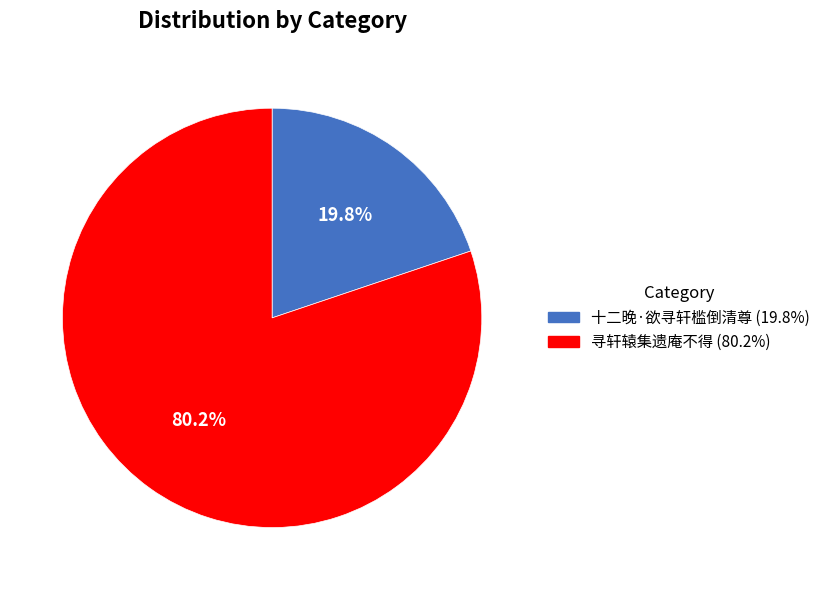

To the nearest percent, what portion does 十二晚·欲寻轩槛倒清尊 represent?

20%